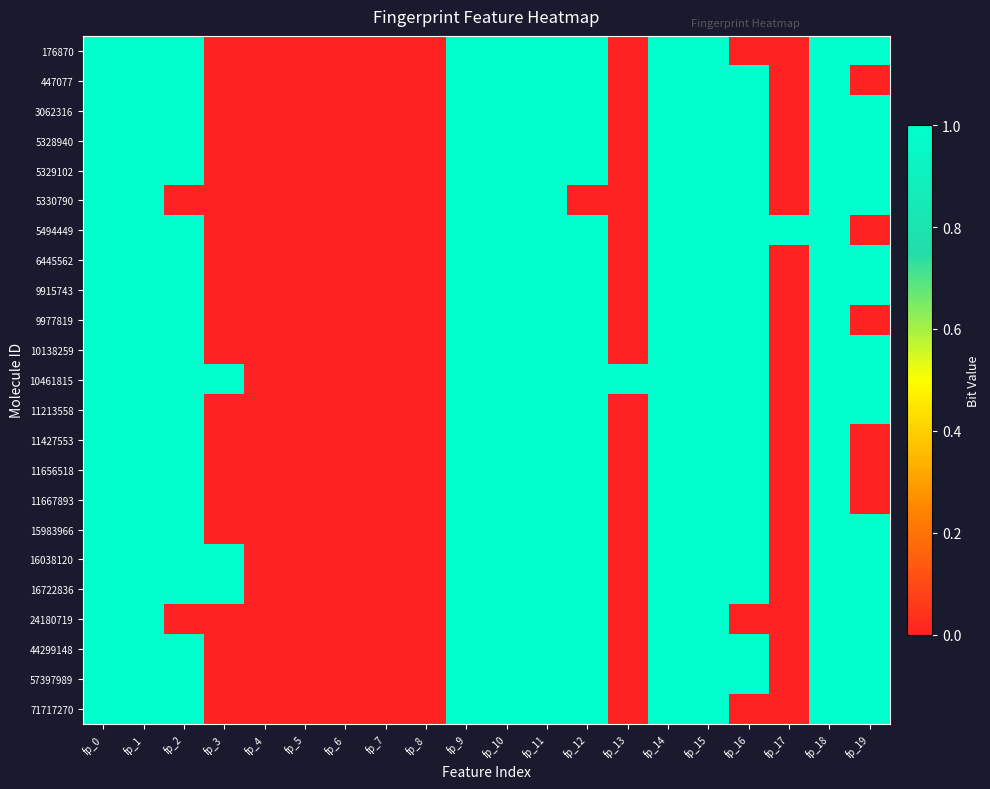

Reading left to right, what are all the values shown in this chart?

176870: fp_0=1	fp_1=1	fp_2=1	fp_3=0	fp_4=0	fp_5=0	fp_6=0	fp_7=0	fp_8=0	fp_9=1	fp_10=1	fp_11=1	fp_12=1	fp_13=0	fp_14=1	fp_15=1	fp_16=0	fp_17=0	fp_18=1	fp_19=1
447077: fp_0=1	fp_1=1	fp_2=1	fp_3=0	fp_4=0	fp_5=0	fp_6=0	fp_7=0	fp_8=0	fp_9=1	fp_10=1	fp_11=1	fp_12=1	fp_13=0	fp_14=1	fp_15=1	fp_16=1	fp_17=0	fp_18=1	fp_19=0
3062316: fp_0=1	fp_1=1	fp_2=1	fp_3=0	fp_4=0	fp_5=0	fp_6=0	fp_7=0	fp_8=0	fp_9=1	fp_10=1	fp_11=1	fp_12=1	fp_13=0	fp_14=1	fp_15=1	fp_16=1	fp_17=0	fp_18=1	fp_19=1
5328940: fp_0=1	fp_1=1	fp_2=1	fp_3=0	fp_4=0	fp_5=0	fp_6=0	fp_7=0	fp_8=0	fp_9=1	fp_10=1	fp_11=1	fp_12=1	fp_13=0	fp_14=1	fp_15=1	fp_16=1	fp_17=0	fp_18=1	fp_19=1
5329102: fp_0=1	fp_1=1	fp_2=1	fp_3=0	fp_4=0	fp_5=0	fp_6=0	fp_7=0	fp_8=0	fp_9=1	fp_10=1	fp_11=1	fp_12=1	fp_13=0	fp_14=1	fp_15=1	fp_16=1	fp_17=0	fp_18=1	fp_19=1
5330790: fp_0=1	fp_1=1	fp_2=0	fp_3=0	fp_4=0	fp_5=0	fp_6=0	fp_7=0	fp_8=0	fp_9=1	fp_10=1	fp_11=1	fp_12=0	fp_13=0	fp_14=1	fp_15=1	fp_16=1	fp_17=0	fp_18=1	fp_19=1
5494449: fp_0=1	fp_1=1	fp_2=1	fp_3=0	fp_4=0	fp_5=0	fp_6=0	fp_7=0	fp_8=0	fp_9=1	fp_10=1	fp_11=1	fp_12=1	fp_13=0	fp_14=1	fp_15=1	fp_16=1	fp_17=1	fp_18=1	fp_19=0
6445562: fp_0=1	fp_1=1	fp_2=1	fp_3=0	fp_4=0	fp_5=0	fp_6=0	fp_7=0	fp_8=0	fp_9=1	fp_10=1	fp_11=1	fp_12=1	fp_13=0	fp_14=1	fp_15=1	fp_16=1	fp_17=0	fp_18=1	fp_19=1
9915743: fp_0=1	fp_1=1	fp_2=1	fp_3=0	fp_4=0	fp_5=0	fp_6=0	fp_7=0	fp_8=0	fp_9=1	fp_10=1	fp_11=1	fp_12=1	fp_13=0	fp_14=1	fp_15=1	fp_16=1	fp_17=0	fp_18=1	fp_19=1
9977819: fp_0=1	fp_1=1	fp_2=1	fp_3=0	fp_4=0	fp_5=0	fp_6=0	fp_7=0	fp_8=0	fp_9=1	fp_10=1	fp_11=1	fp_12=1	fp_13=0	fp_14=1	fp_15=1	fp_16=1	fp_17=0	fp_18=1	fp_19=0
10138259: fp_0=1	fp_1=1	fp_2=1	fp_3=0	fp_4=0	fp_5=0	fp_6=0	fp_7=0	fp_8=0	fp_9=1	fp_10=1	fp_11=1	fp_12=1	fp_13=0	fp_14=1	fp_15=1	fp_16=1	fp_17=0	fp_18=1	fp_19=1
10461815: fp_0=1	fp_1=1	fp_2=1	fp_3=1	fp_4=0	fp_5=0	fp_6=0	fp_7=0	fp_8=0	fp_9=1	fp_10=1	fp_11=1	fp_12=1	fp_13=1	fp_14=1	fp_15=1	fp_16=1	fp_17=0	fp_18=1	fp_19=1
11213558: fp_0=1	fp_1=1	fp_2=1	fp_3=0	fp_4=0	fp_5=0	fp_6=0	fp_7=0	fp_8=0	fp_9=1	fp_10=1	fp_11=1	fp_12=1	fp_13=0	fp_14=1	fp_15=1	fp_16=1	fp_17=0	fp_18=1	fp_19=1
11427553: fp_0=1	fp_1=1	fp_2=1	fp_3=0	fp_4=0	fp_5=0	fp_6=0	fp_7=0	fp_8=0	fp_9=1	fp_10=1	fp_11=1	fp_12=1	fp_13=0	fp_14=1	fp_15=1	fp_16=1	fp_17=0	fp_18=1	fp_19=0
11656518: fp_0=1	fp_1=1	fp_2=1	fp_3=0	fp_4=0	fp_5=0	fp_6=0	fp_7=0	fp_8=0	fp_9=1	fp_10=1	fp_11=1	fp_12=1	fp_13=0	fp_14=1	fp_15=1	fp_16=1	fp_17=0	fp_18=1	fp_19=0
11667893: fp_0=1	fp_1=1	fp_2=1	fp_3=0	fp_4=0	fp_5=0	fp_6=0	fp_7=0	fp_8=0	fp_9=1	fp_10=1	fp_11=1	fp_12=1	fp_13=0	fp_14=1	fp_15=1	fp_16=1	fp_17=0	fp_18=1	fp_19=0
15983966: fp_0=1	fp_1=1	fp_2=1	fp_3=0	fp_4=0	fp_5=0	fp_6=0	fp_7=0	fp_8=0	fp_9=1	fp_10=1	fp_11=1	fp_12=1	fp_13=0	fp_14=1	fp_15=1	fp_16=1	fp_17=0	fp_18=1	fp_19=1
16038120: fp_0=1	fp_1=1	fp_2=1	fp_3=1	fp_4=0	fp_5=0	fp_6=0	fp_7=0	fp_8=0	fp_9=1	fp_10=1	fp_11=1	fp_12=1	fp_13=0	fp_14=1	fp_15=1	fp_16=1	fp_17=0	fp_18=1	fp_19=1
16722836: fp_0=1	fp_1=1	fp_2=1	fp_3=1	fp_4=0	fp_5=0	fp_6=0	fp_7=0	fp_8=0	fp_9=1	fp_10=1	fp_11=1	fp_12=1	fp_13=0	fp_14=1	fp_15=1	fp_16=1	fp_17=0	fp_18=1	fp_19=1
24180719: fp_0=1	fp_1=1	fp_2=0	fp_3=0	fp_4=0	fp_5=0	fp_6=0	fp_7=0	fp_8=0	fp_9=1	fp_10=1	fp_11=1	fp_12=1	fp_13=0	fp_14=1	fp_15=1	fp_16=0	fp_17=0	fp_18=1	fp_19=1
44299148: fp_0=1	fp_1=1	fp_2=1	fp_3=0	fp_4=0	fp_5=0	fp_6=0	fp_7=0	fp_8=0	fp_9=1	fp_10=1	fp_11=1	fp_12=1	fp_13=0	fp_14=1	fp_15=1	fp_16=1	fp_17=0	fp_18=1	fp_19=1
57397989: fp_0=1	fp_1=1	fp_2=1	fp_3=0	fp_4=0	fp_5=0	fp_6=0	fp_7=0	fp_8=0	fp_9=1	fp_10=1	fp_11=1	fp_12=1	fp_13=0	fp_14=1	fp_15=1	fp_16=1	fp_17=0	fp_18=1	fp_19=1
71717270: fp_0=1	fp_1=1	fp_2=1	fp_3=0	fp_4=0	fp_5=0	fp_6=0	fp_7=0	fp_8=0	fp_9=1	fp_10=1	fp_11=1	fp_12=1	fp_13=0	fp_14=1	fp_15=1	fp_16=0	fp_17=0	fp_18=1	fp_19=1